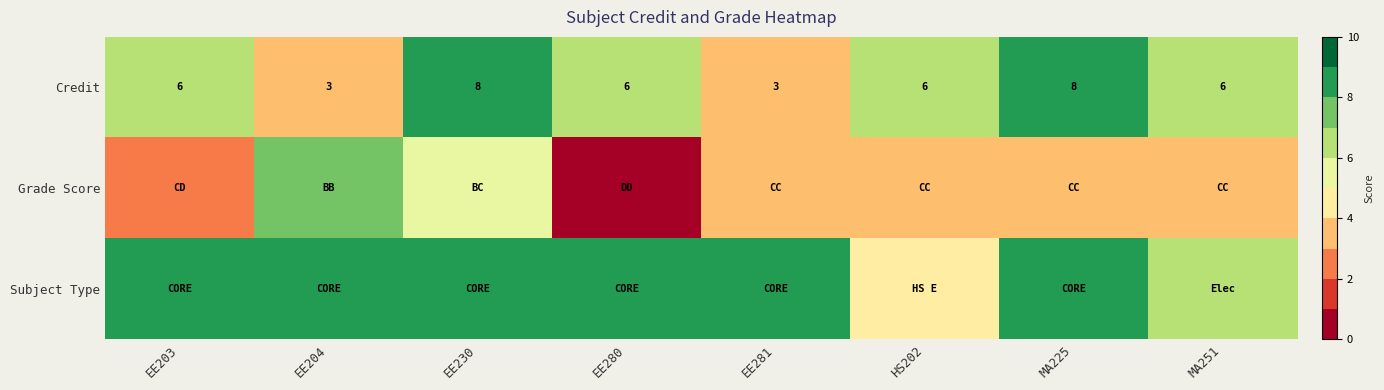

What is the maximum value shown in the chart?

8